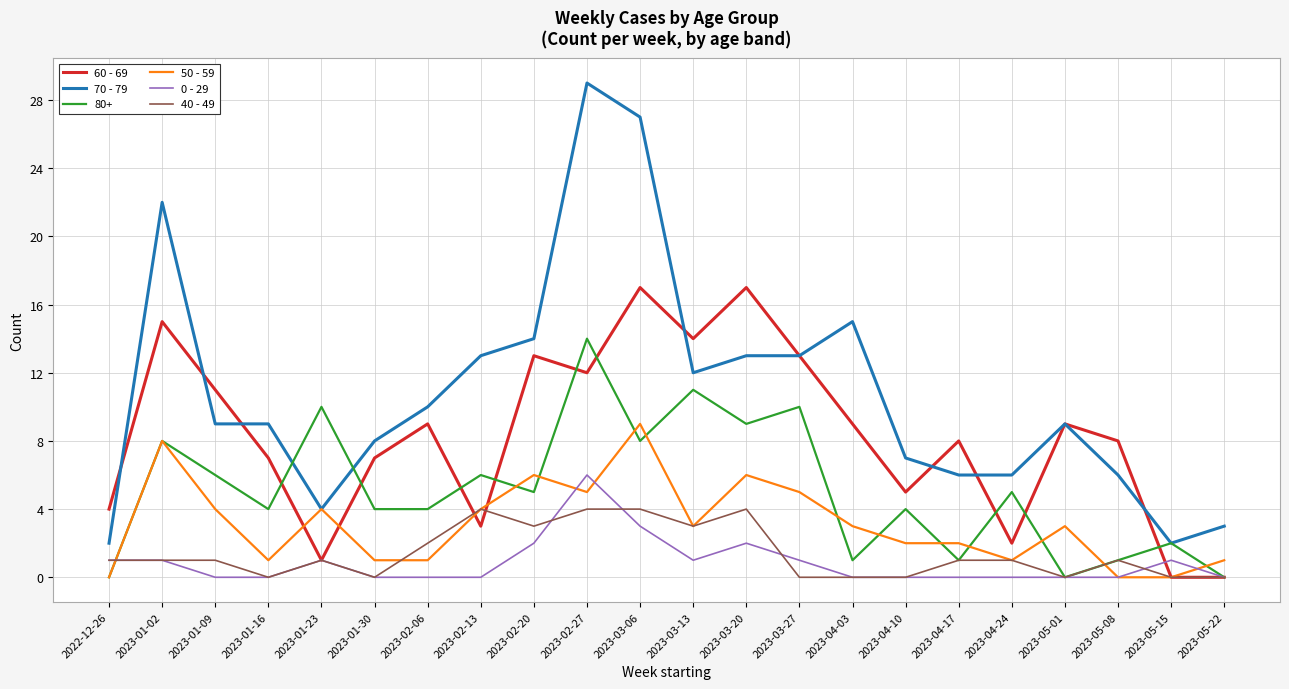

Is it true that 50 - 59 equals 2 at 2023-04-10?

True